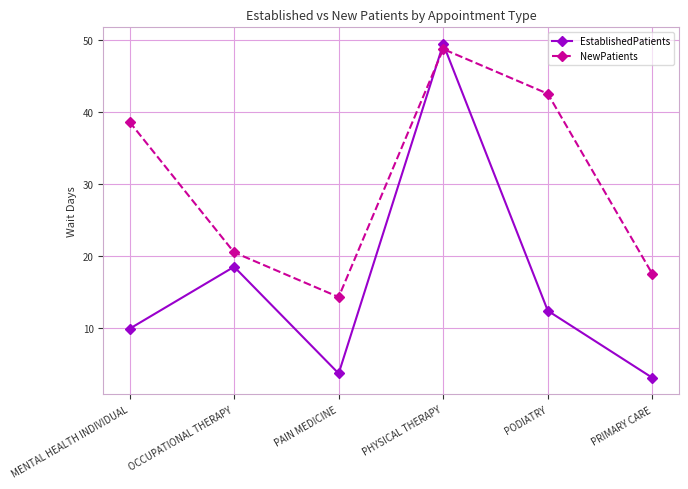

In EstablishedPatients, how many points are higher than both neighbors (excluding endpoints)?

2